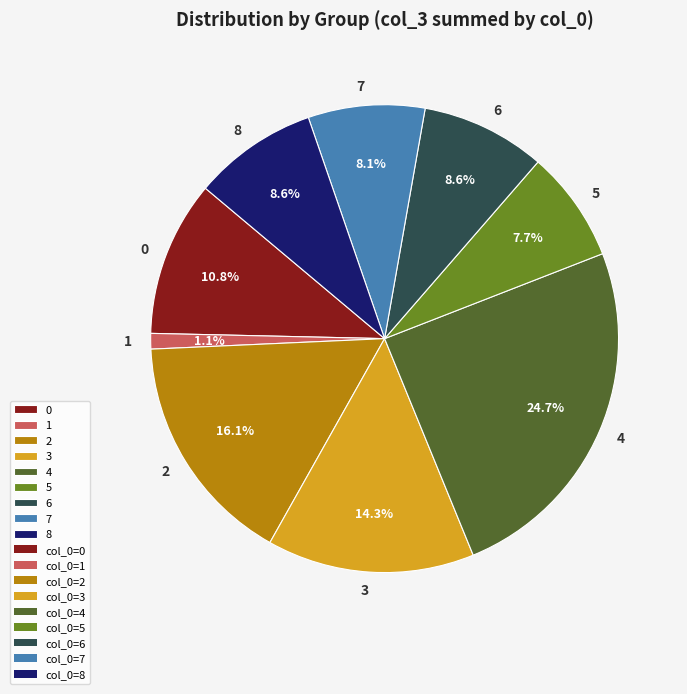

Is there a majority slice in this chart?

No